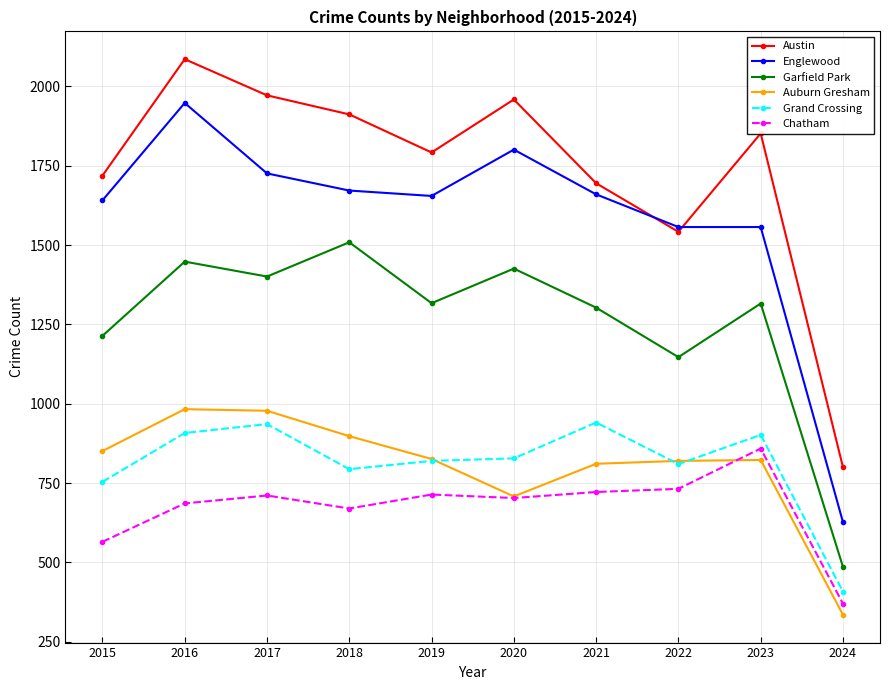

The Chatham series shows 276 at 2018. True or false?

False